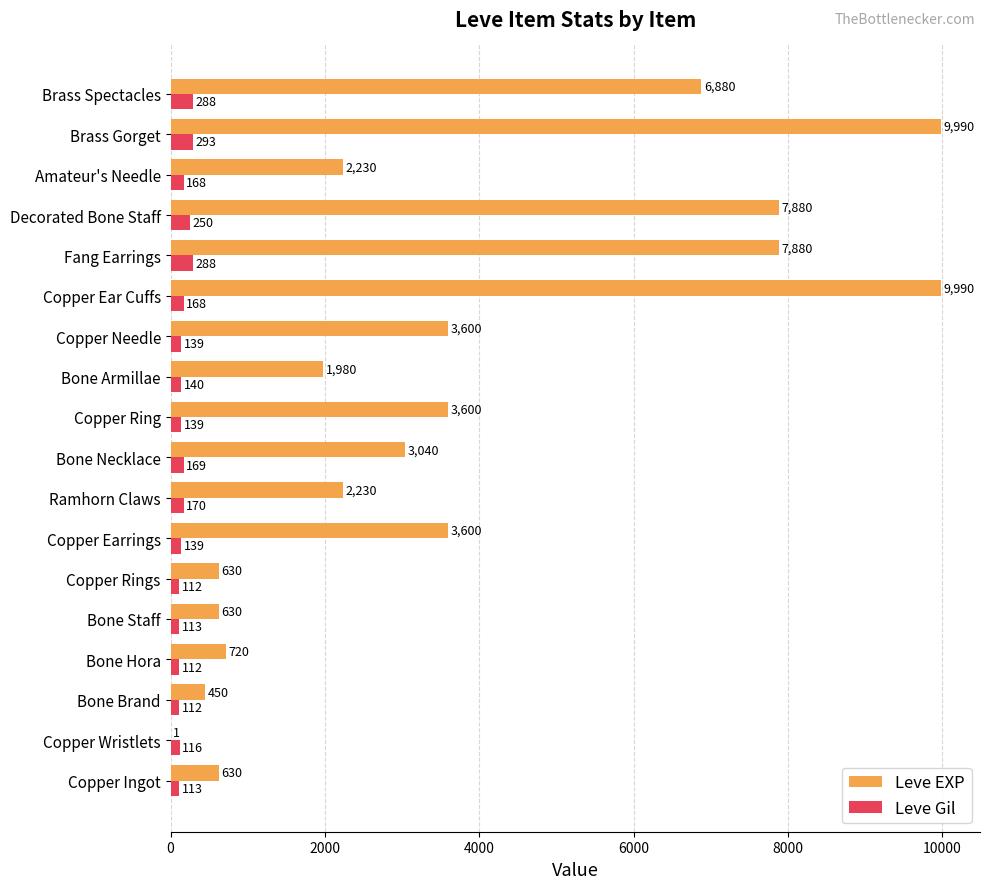

What is the sum of all Leve Gil values?

3029